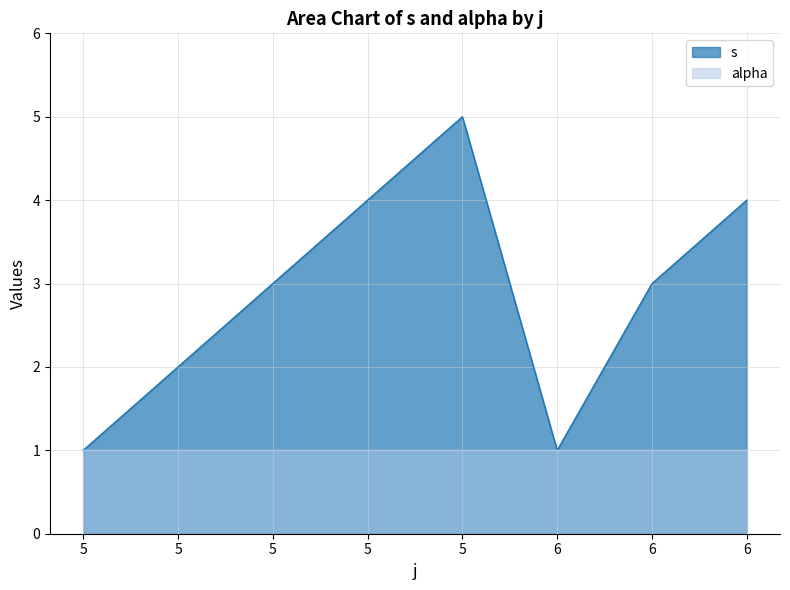

Where does the data first go above 3?

5